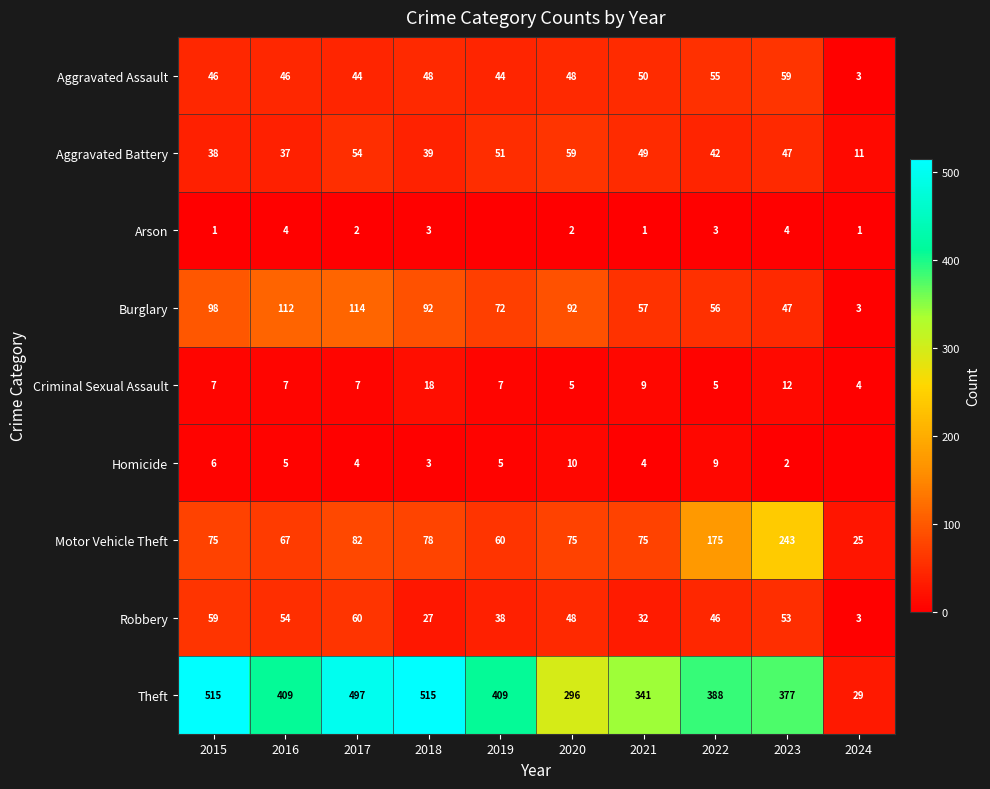

How many distinct data groups are displayed?

9